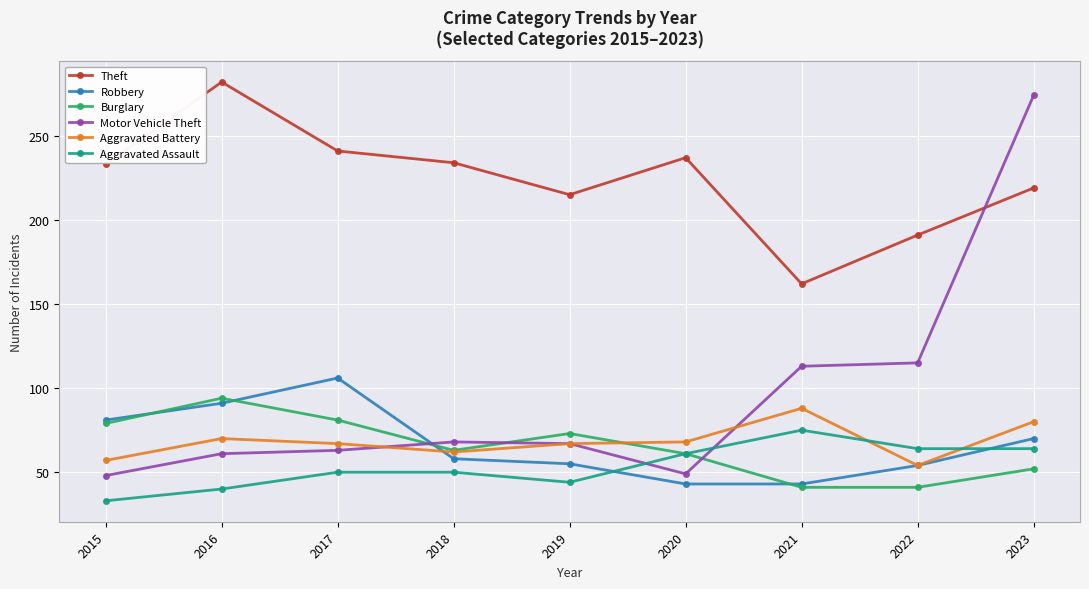

What is the average value of the Robbery series?

67